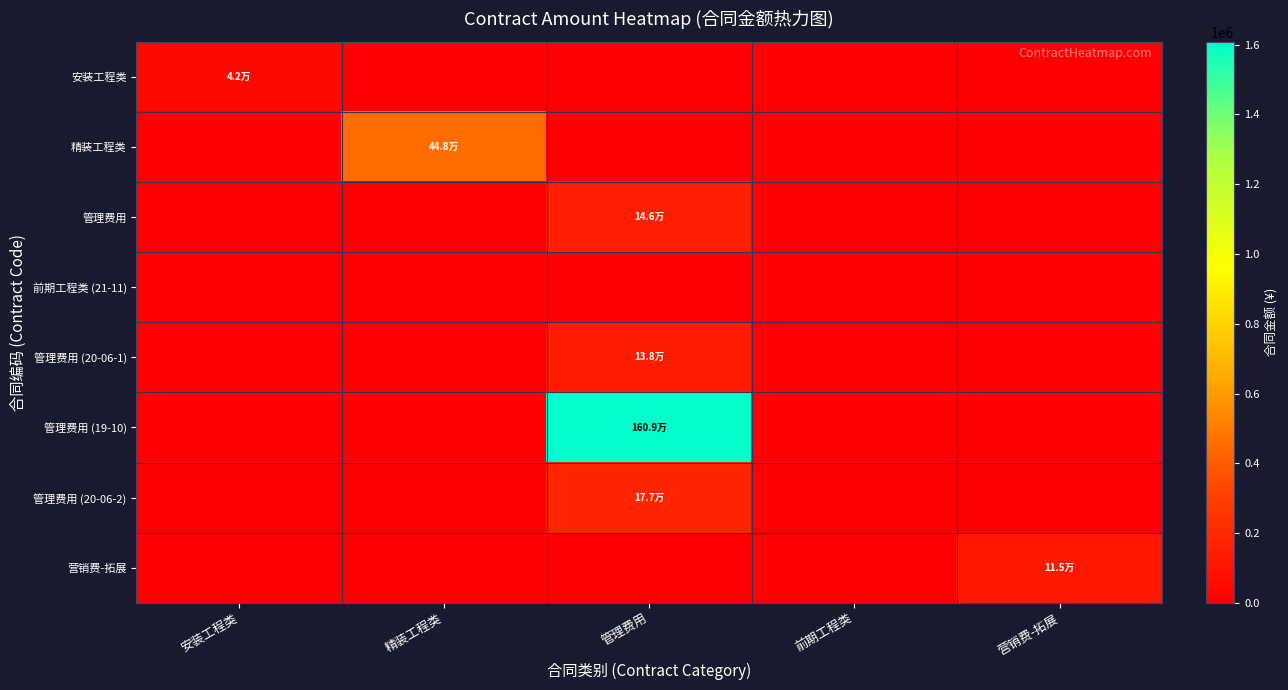

Reading left to right, transcribe all the data shown in this chart.

安装工程类: 安装工程类=42091.8	精装工程类=0.0	管理费用=0.0	前期工程类=0.0	营销费-拓展=0.0
精装工程类: 安装工程类=0.0	精装工程类=448075.8	管理费用=0.0	前期工程类=0.0	营销费-拓展=0.0
管理费用: 安装工程类=0.0	精装工程类=0.0	管理费用=145800.0	前期工程类=0.0	营销费-拓展=0.0
前期工程类 (21-11): 安装工程类=0.0	精装工程类=0.0	管理费用=0.0	前期工程类=0.0	营销费-拓展=0.0
管理费用 (20-06-1): 安装工程类=0.0	精装工程类=0.0	管理费用=138055.1	前期工程类=0.0	营销费-拓展=0.0
管理费用 (19-10): 安装工程类=0.0	精装工程类=0.0	管理费用=1608693.0	前期工程类=0.0	营销费-拓展=0.0
管理费用 (20-06-2): 安装工程类=0.0	精装工程类=0.0	管理费用=176773.6	前期工程类=0.0	营销费-拓展=0.0
营销费-拓展: 安装工程类=0.0	精装工程类=0.0	管理费用=0.0	前期工程类=0.0	营销费-拓展=115000.0